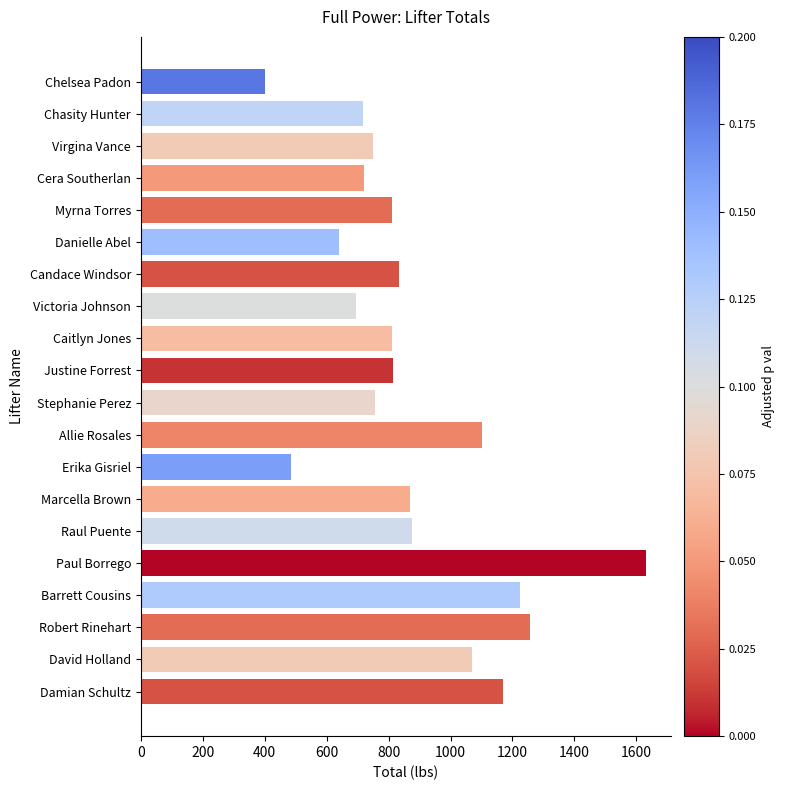

What is the difference between the maximum and minimum values?

1229.1